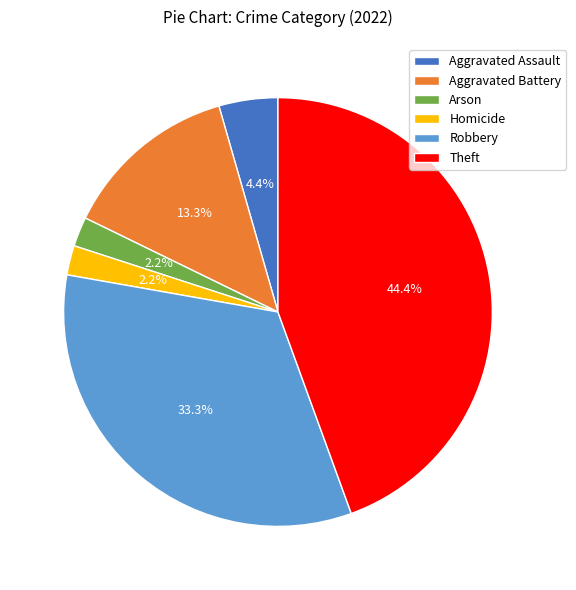

Between Robbery and Homicide, which is larger?

Robbery